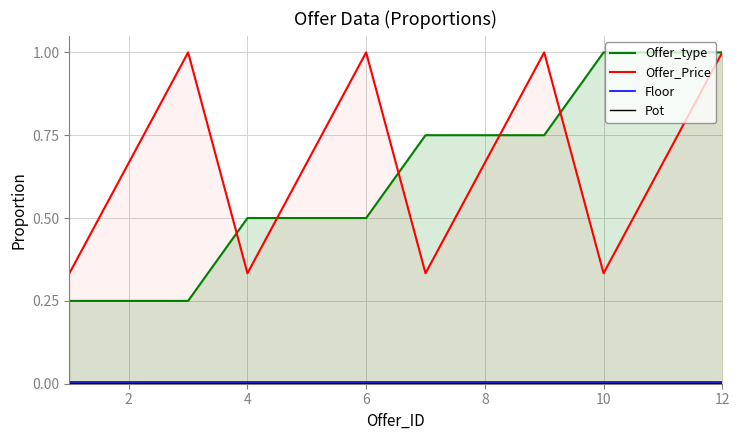

What is the total value across all series at 12?

2.0